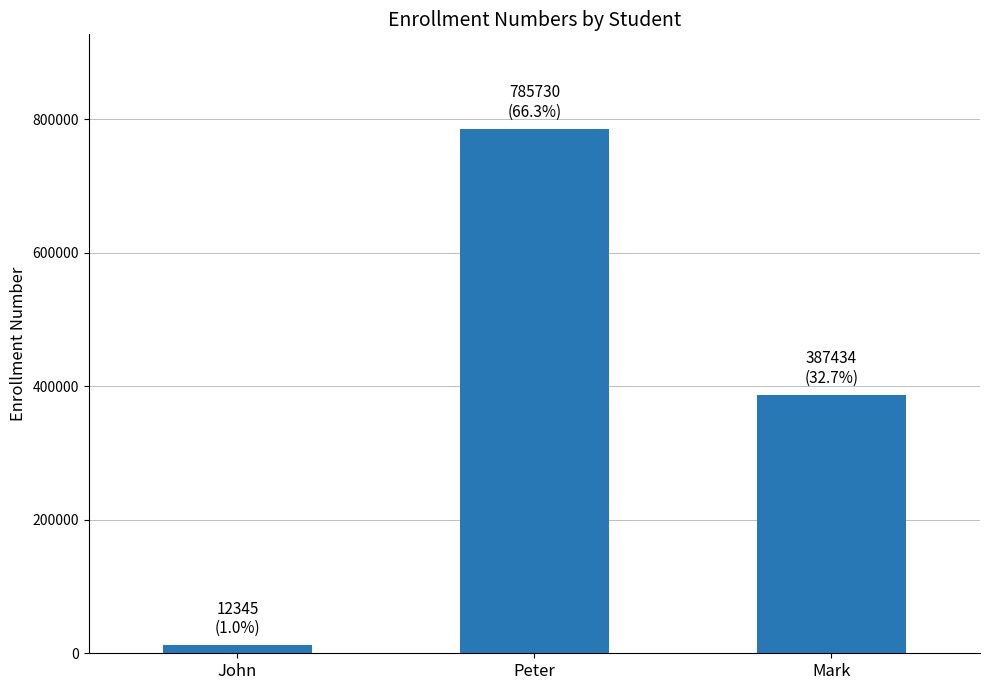

Reading left to right, list all the values displayed in this chart.

12345	785730	387434